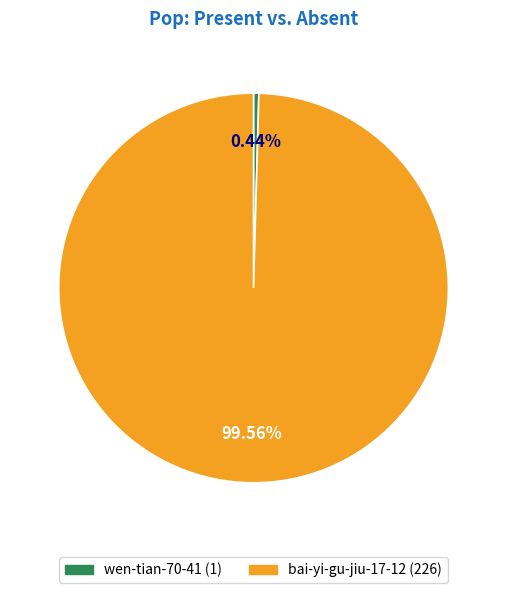

Rank the categories by value from lowest to highest.

wen-tian-70-41, bai-yi-gu-jiu-17-12